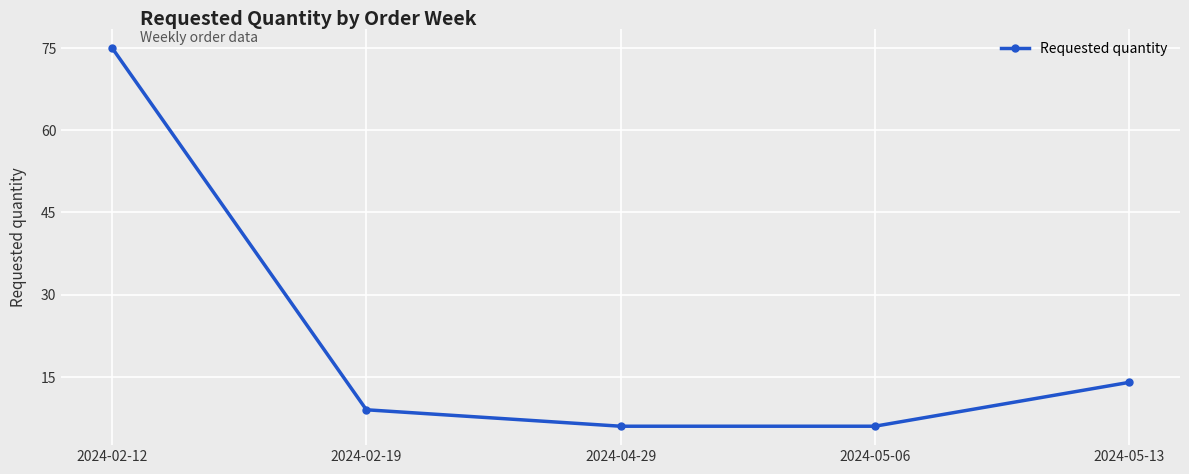

What is the difference between the maximum and minimum values?

69